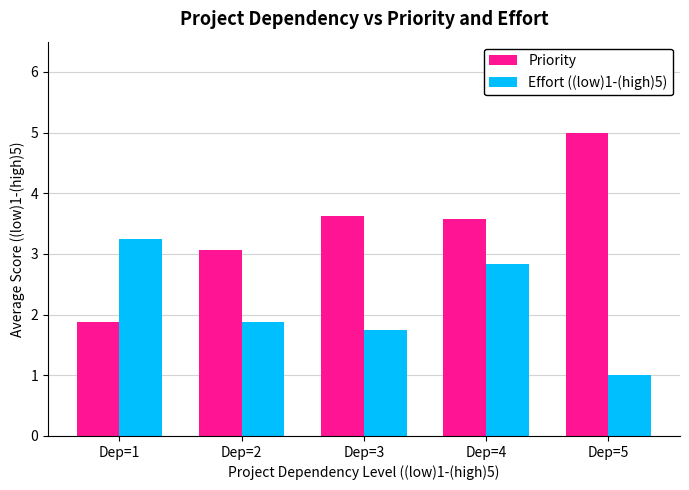

List the series in order of their peak value, lowest first.

Effort ((low)1-(high)5), Priority